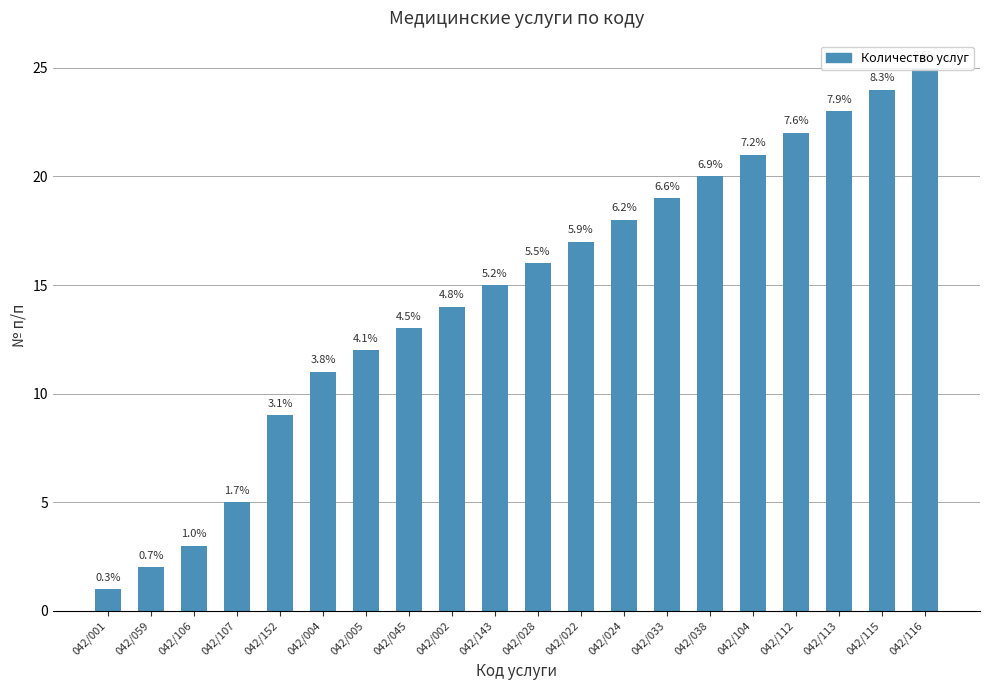

How many values are below 16?

10